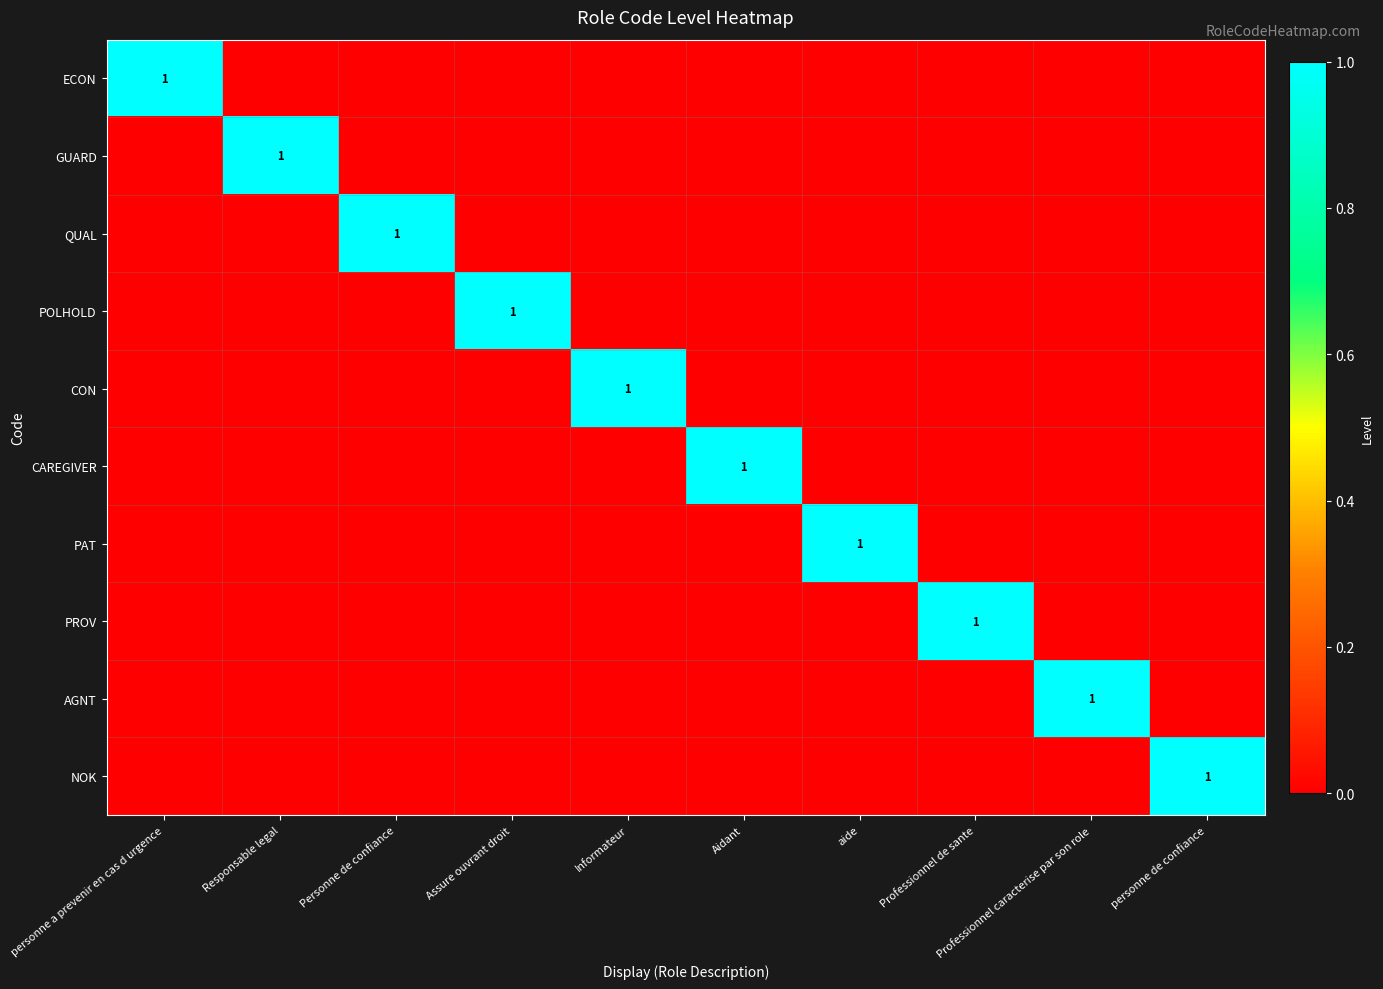

Is the value of NOK at personne de confiance greater than the value of QUAL at Professionnel de sante?

Yes